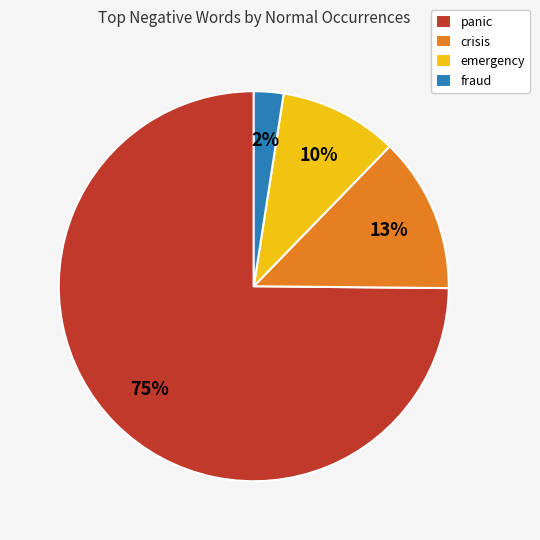

Does panic represent more than half of the total?

Yes